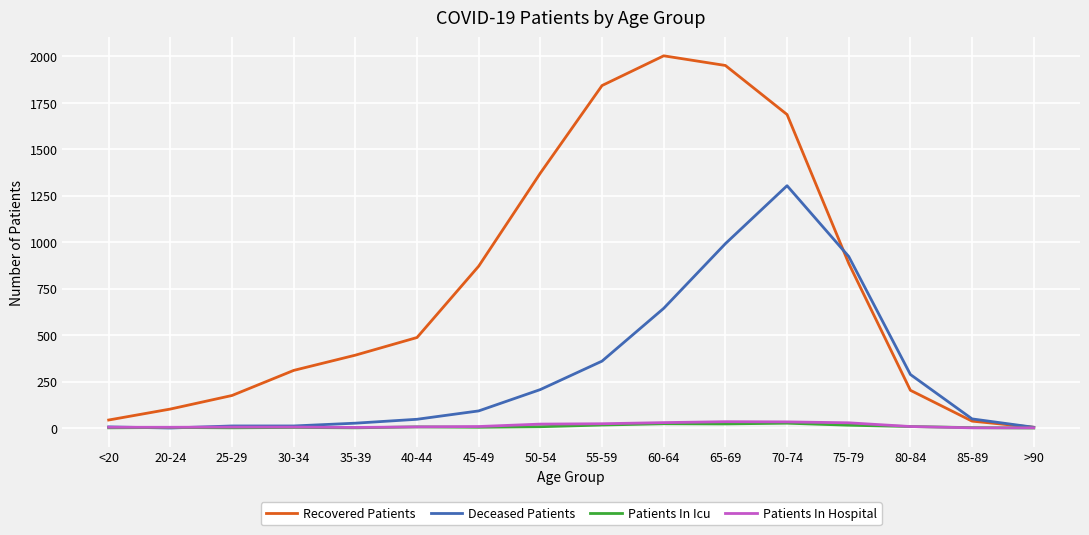

What is the sum of all Patients In Icu values?

138